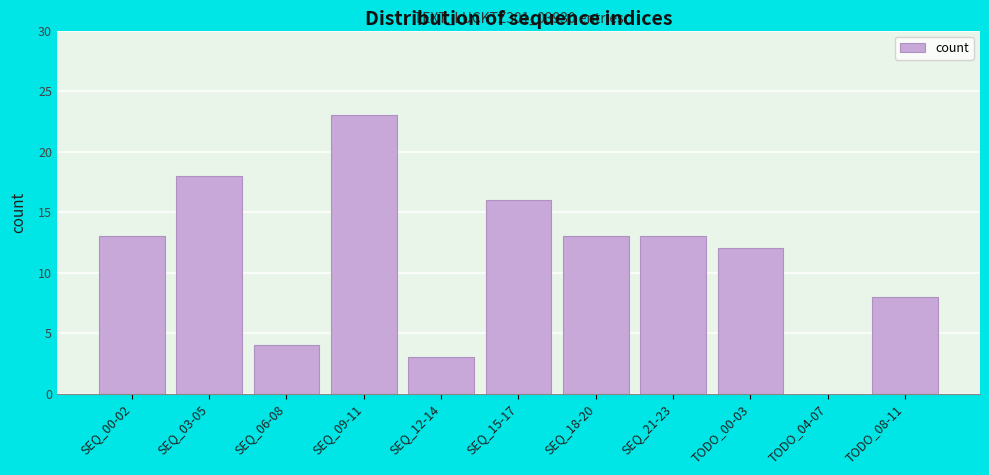

Reading right to left, what are all the values shown in this chart?

TODO_08-11=8	TODO_04-07=0	TODO_00-03=12	SEQ_21-23=13	SEQ_18-20=13	SEQ_15-17=16	SEQ_12-14=3	SEQ_09-11=23	SEQ_06-08=4	SEQ_03-05=18	SEQ_00-02=13